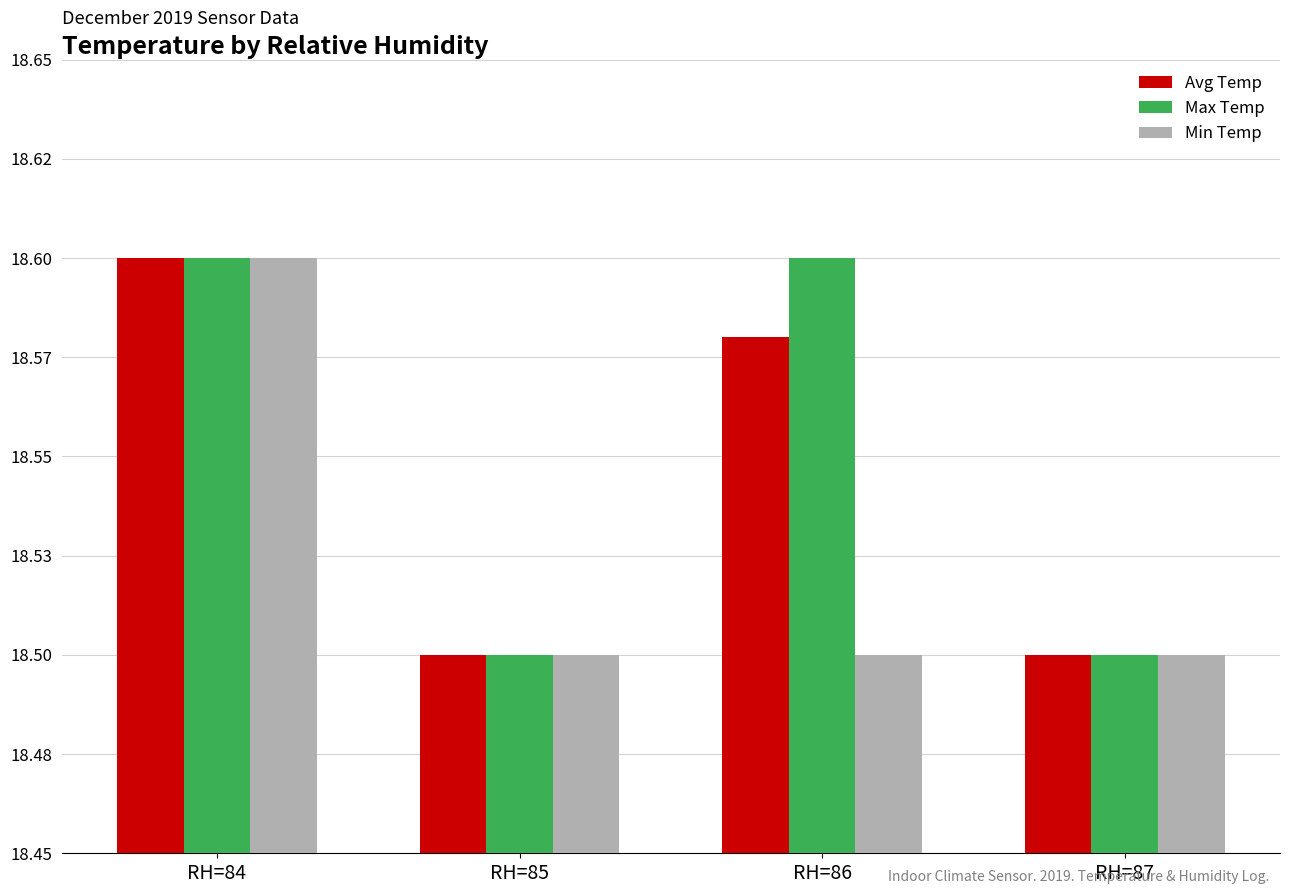

What is the minimum value shown in the chart?

18.5